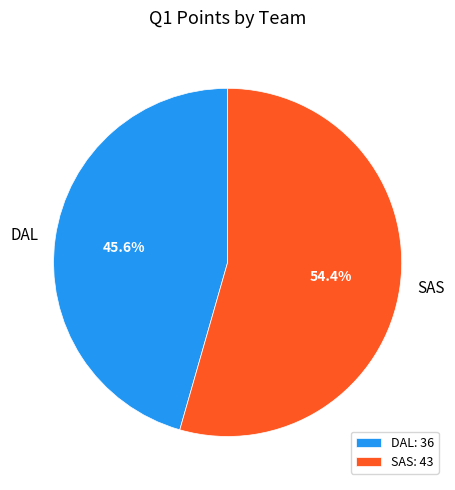

Which slice is the smallest?

DAL